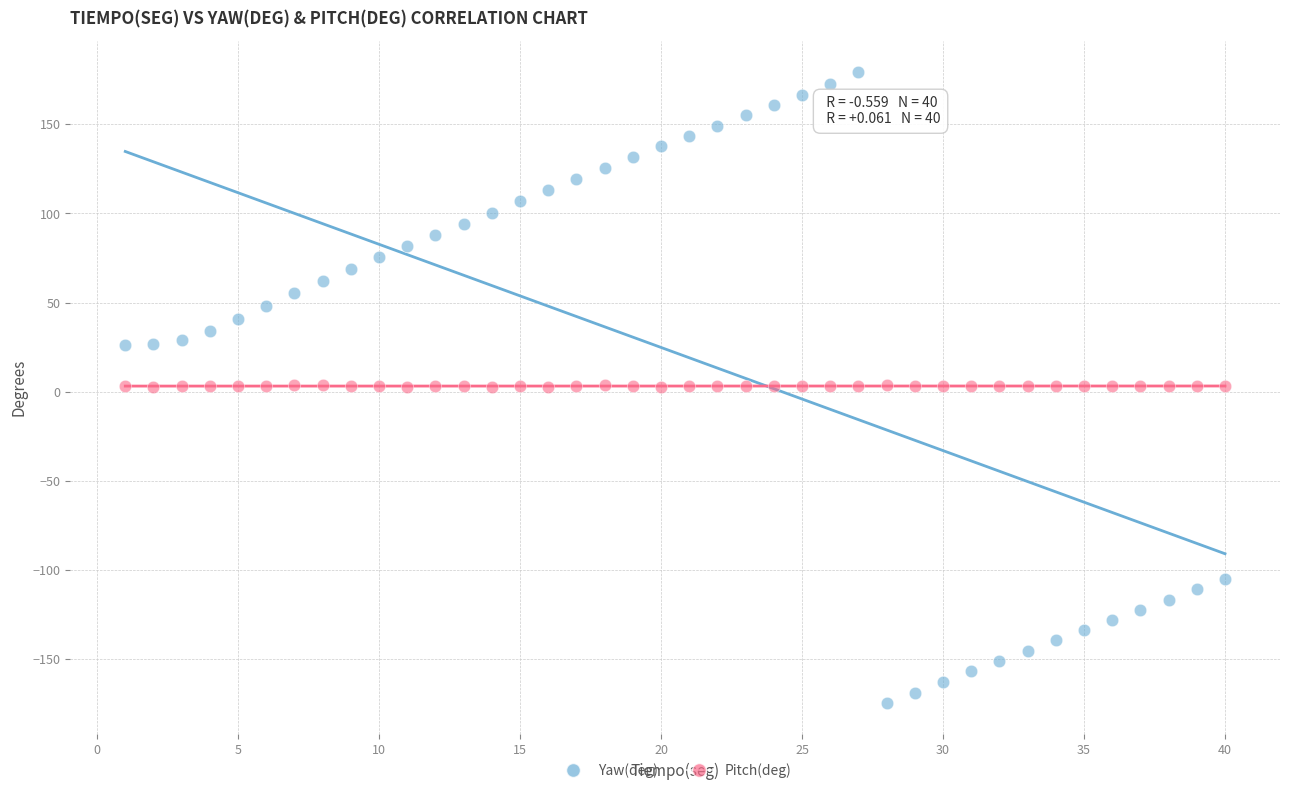

Which series contains the lowest Y value?

Yaw(deg)